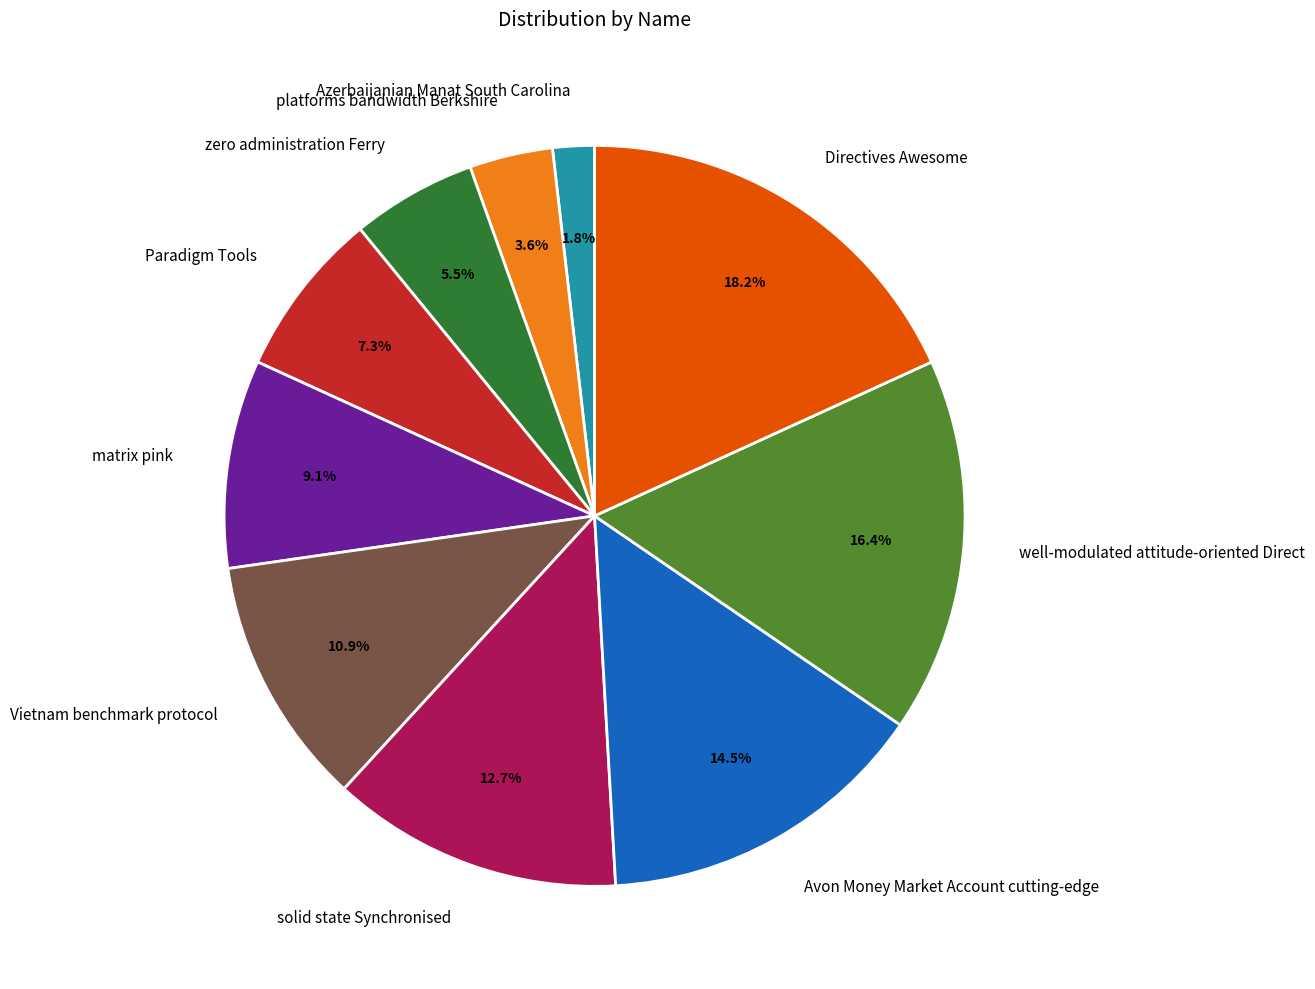

What percentage is NOT represented by Azerbaijanian Manat South Carolina?

98.2%